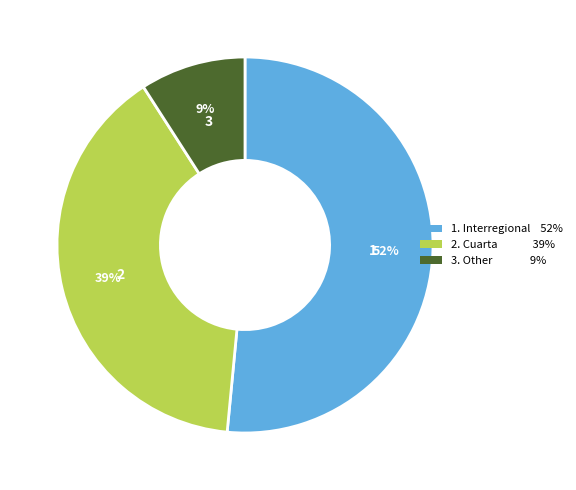

The 1. Interregional 52% slice represents 39% of the pie. True or false?

False